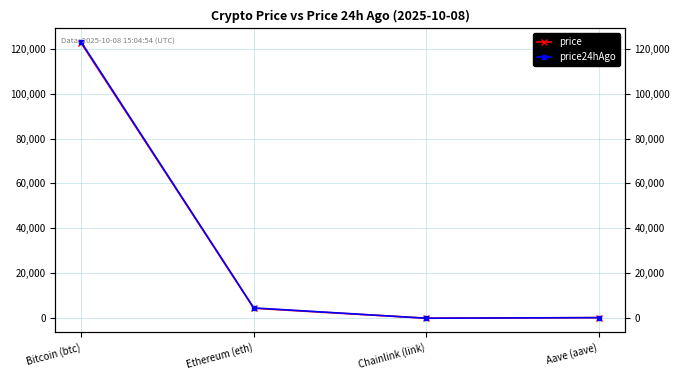

How many data points does each series have?

4